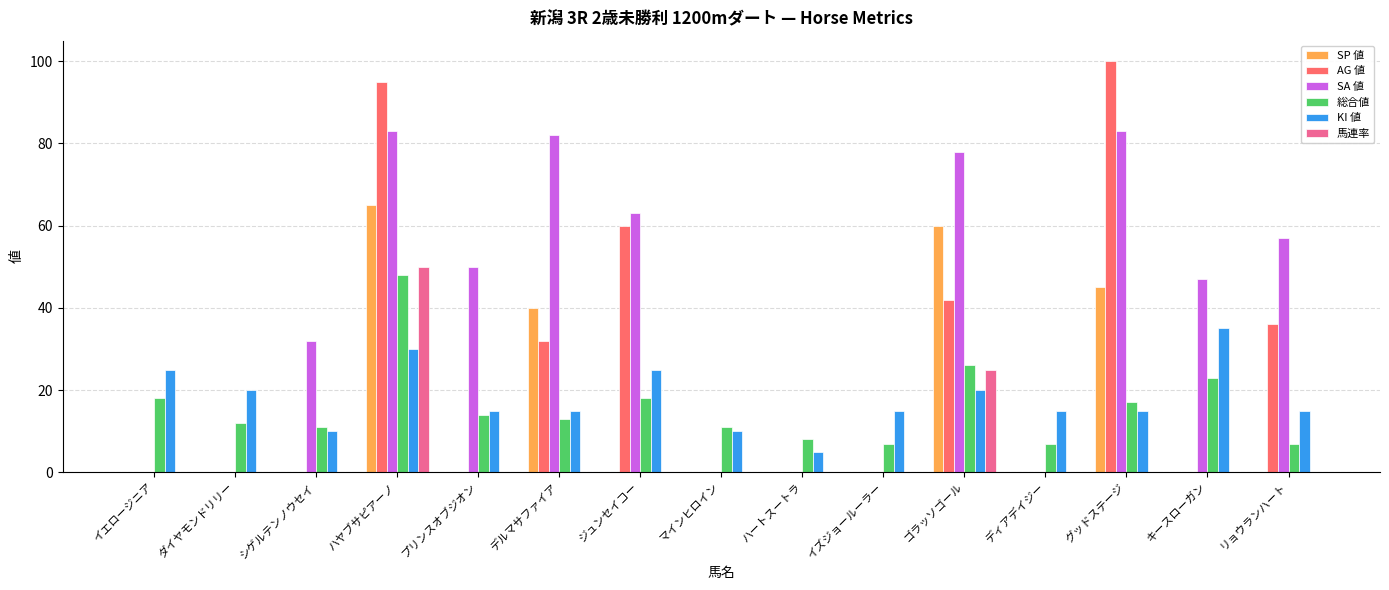

At which category is the sum across all series the highest?

ハヤブサピアーノ